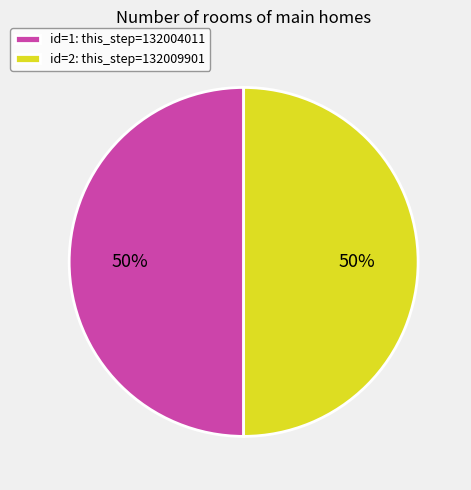

True or false: id=1: this_step=132004011 accounts for 50% of the total.

True